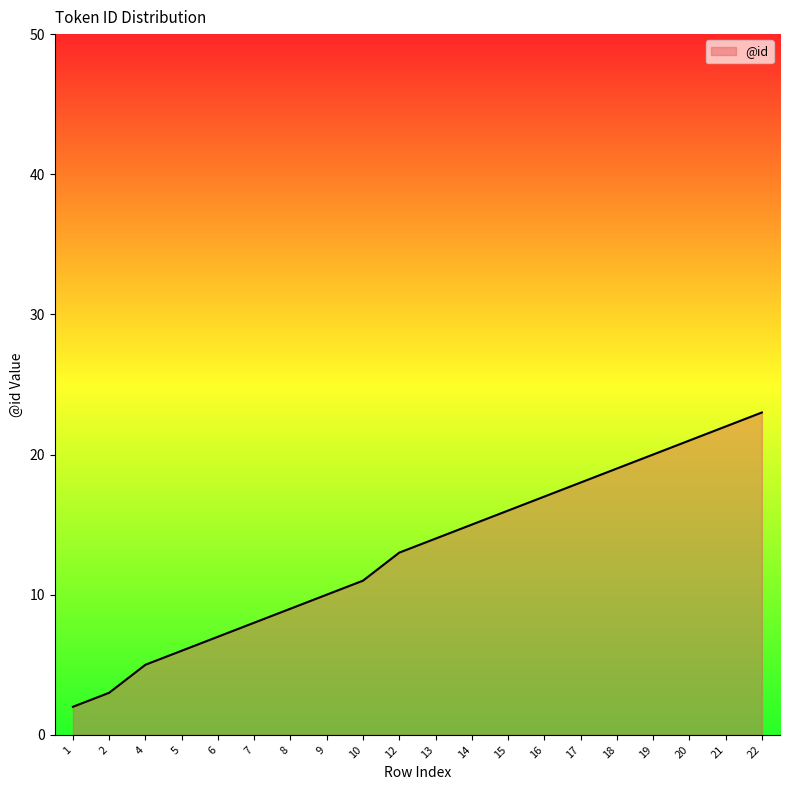

Between 17 and 7, which is larger?

17